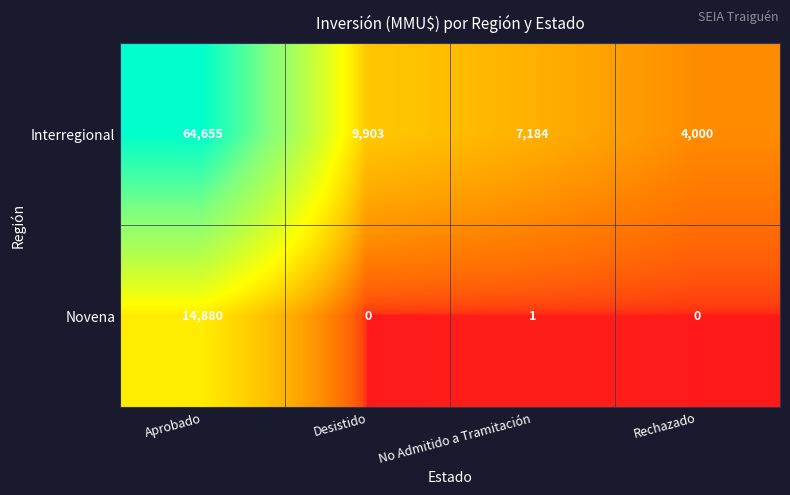

How many data points in Novena are less than 1?

2